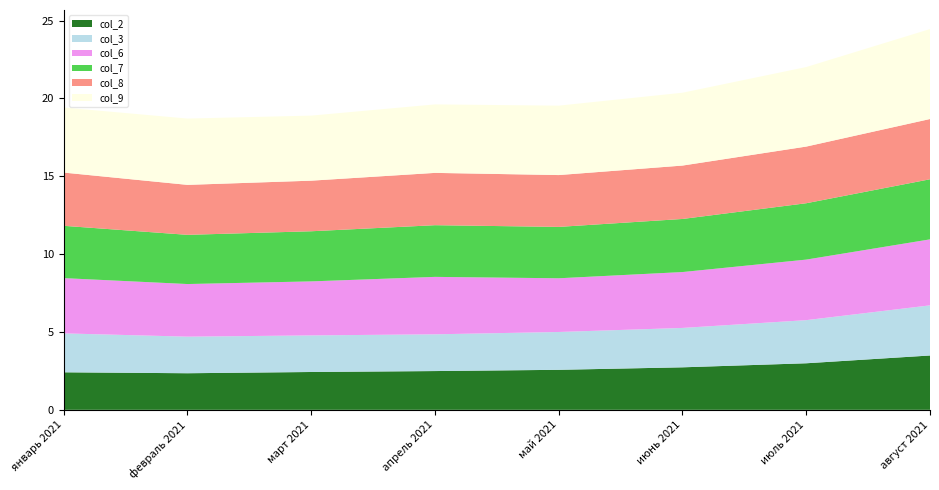

Reading left to right, what are all the values shown in this chart?

col_2: январь 2021=2.4	февраль 2021=2.4	март 2021=2.4	апрель 2021=2.5	май 2021=2.6	июнь 2021=2.7	июль 2021=3.0	август 2021=3.5
col_3: январь 2021=2.5	февраль 2021=2.4	март 2021=2.4	апрель 2021=2.4	май 2021=2.4	июнь 2021=2.5	июль 2021=2.8	август 2021=3.2
col_6: январь 2021=3.5	февраль 2021=3.4	март 2021=3.5	апрель 2021=3.7	май 2021=3.5	июнь 2021=3.6	июль 2021=3.9	август 2021=4.2
col_7: январь 2021=3.4	февраль 2021=3.2	март 2021=3.2	апрель 2021=3.3	май 2021=3.3	июнь 2021=3.4	июль 2021=3.6	август 2021=3.9
col_8: январь 2021=3.4	февраль 2021=3.2	март 2021=3.2	апрель 2021=3.4	май 2021=3.3	июнь 2021=3.4	июль 2021=3.6	август 2021=3.9
col_9: январь 2021=4.2	февраль 2021=4.3	март 2021=4.2	апрель 2021=4.4	май 2021=4.5	июнь 2021=4.7	июль 2021=5.1	август 2021=5.8